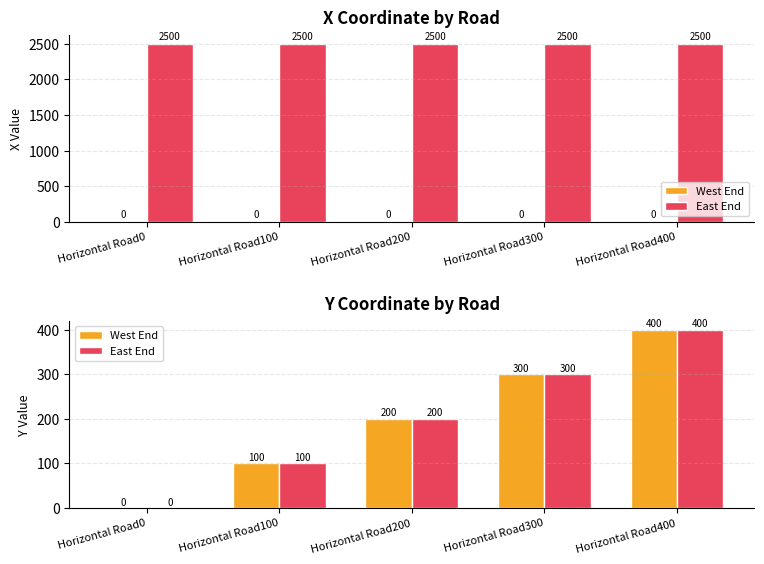

At which label is East End closest to 200?

Horizontal Road200